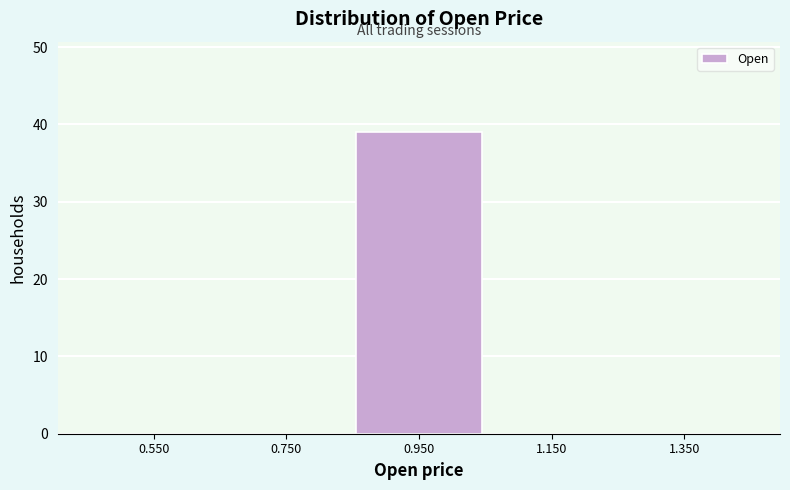

Reading left to right, extract all data points from this chart.

0.550=0	0.750=0	0.950=39	1.150=0	1.350=0